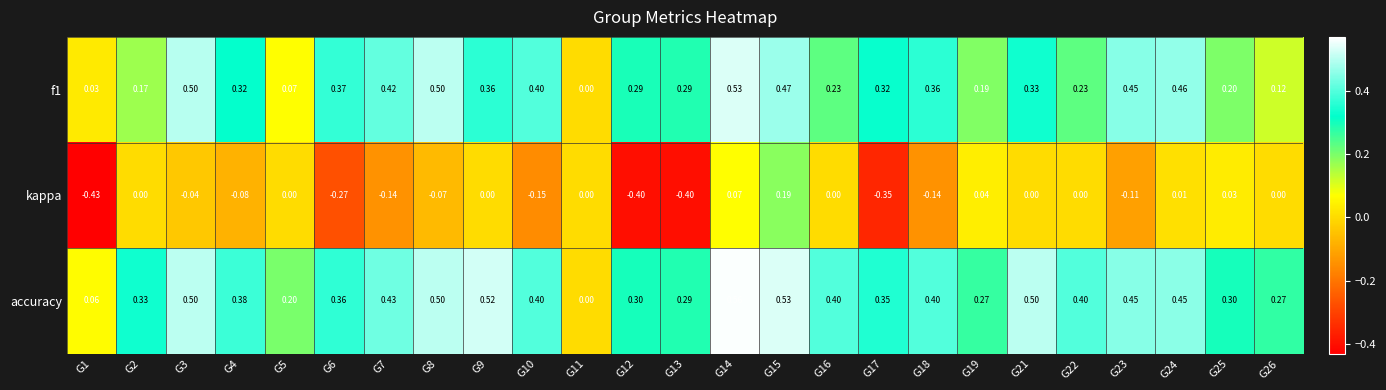

Is the value of kappa at G3 greater than the value of accuracy at G17?

No